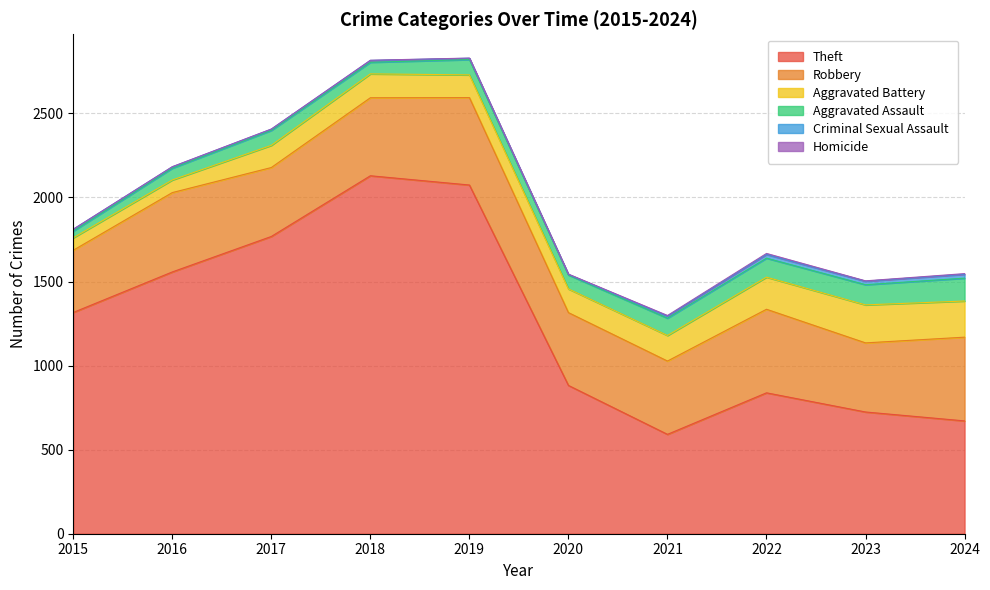

List the labels in order of Theft value, smallest first.

2021, 2024, 2023, 2022, 2020, 2015, 2016, 2017, 2019, 2018